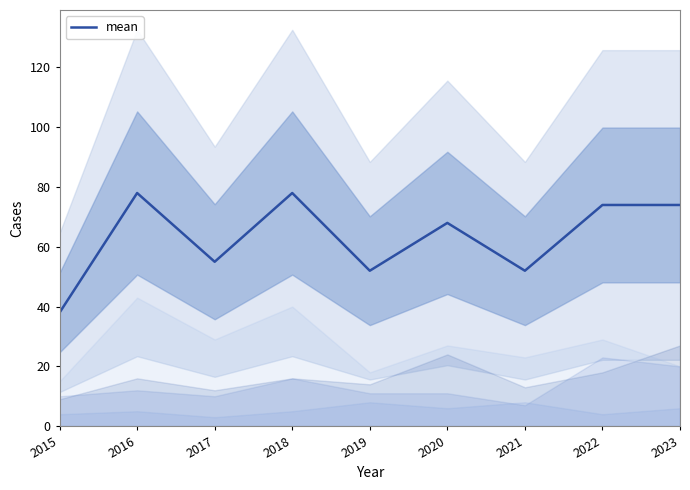

Approximately how many times larger is the value at 2017 compared to 2018?

0.7